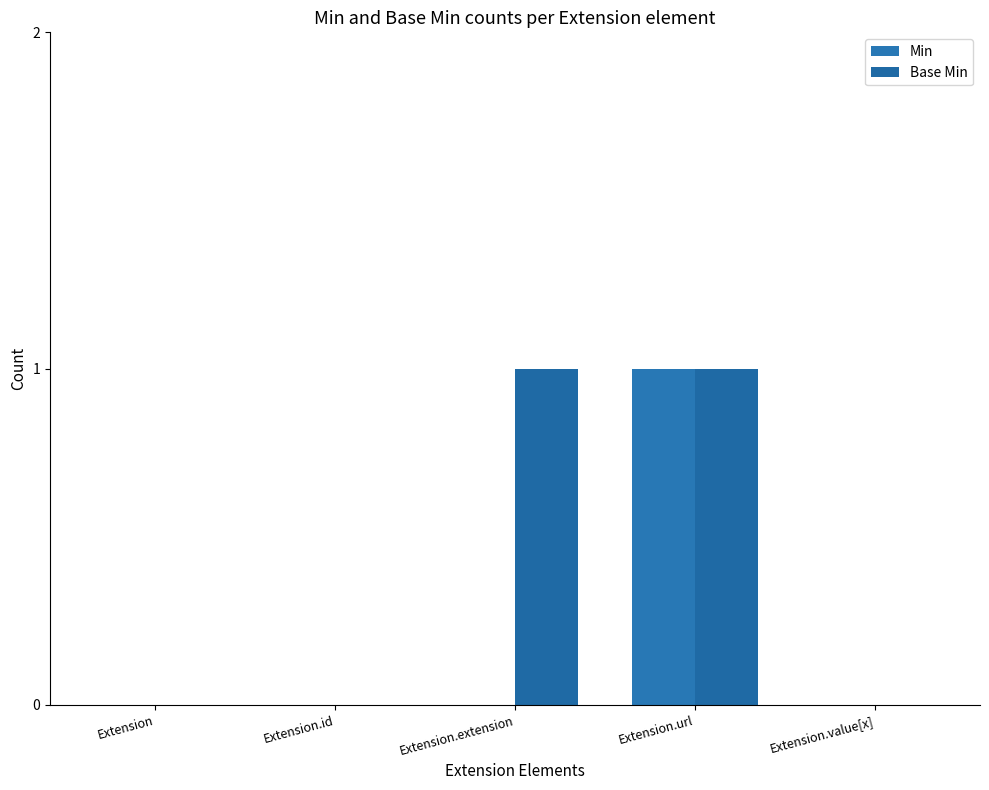

Rank the series by their average value, from lowest to highest.

Min, Base Min